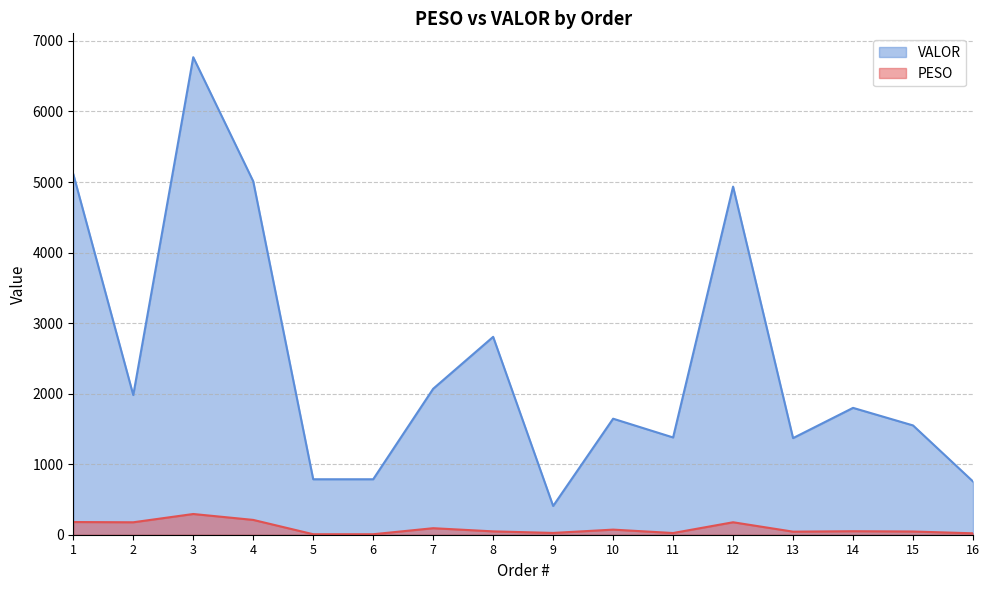

True or false: VALOR has a value of 6769.2 at 3.

True